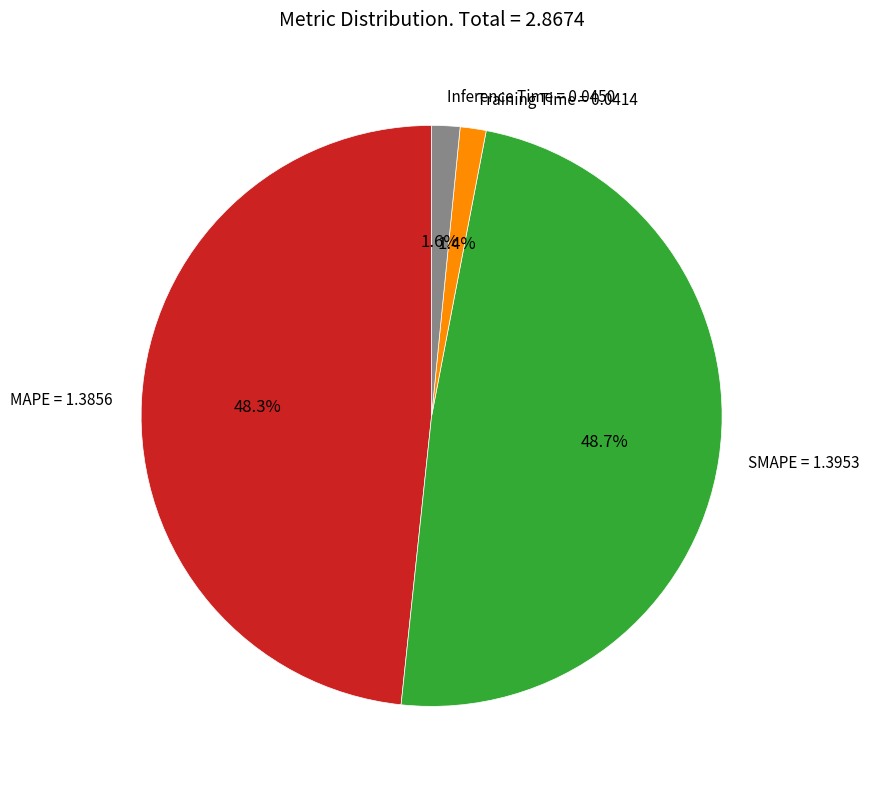

How many segments does this pie chart have?

4